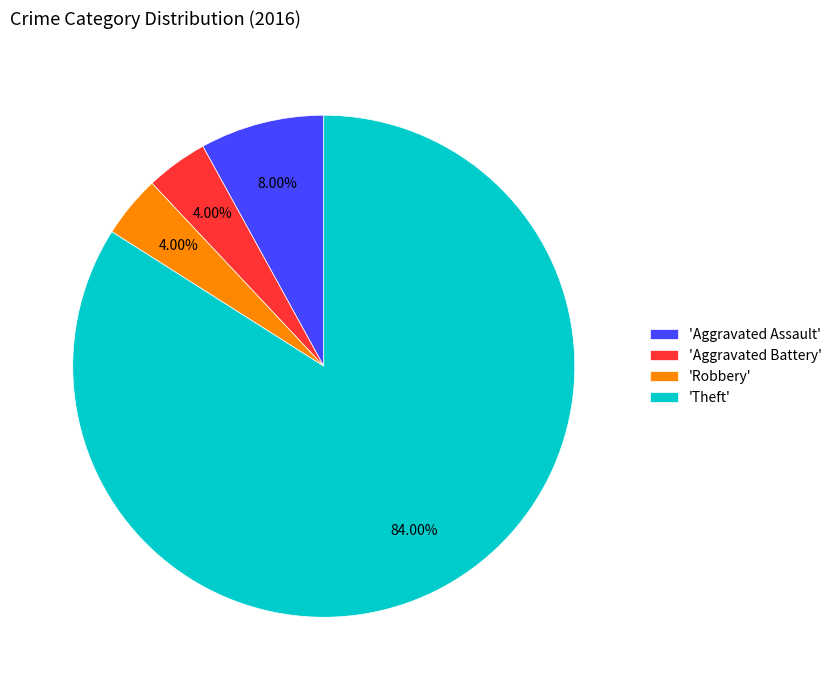

What is the majority slice?

'Theft'